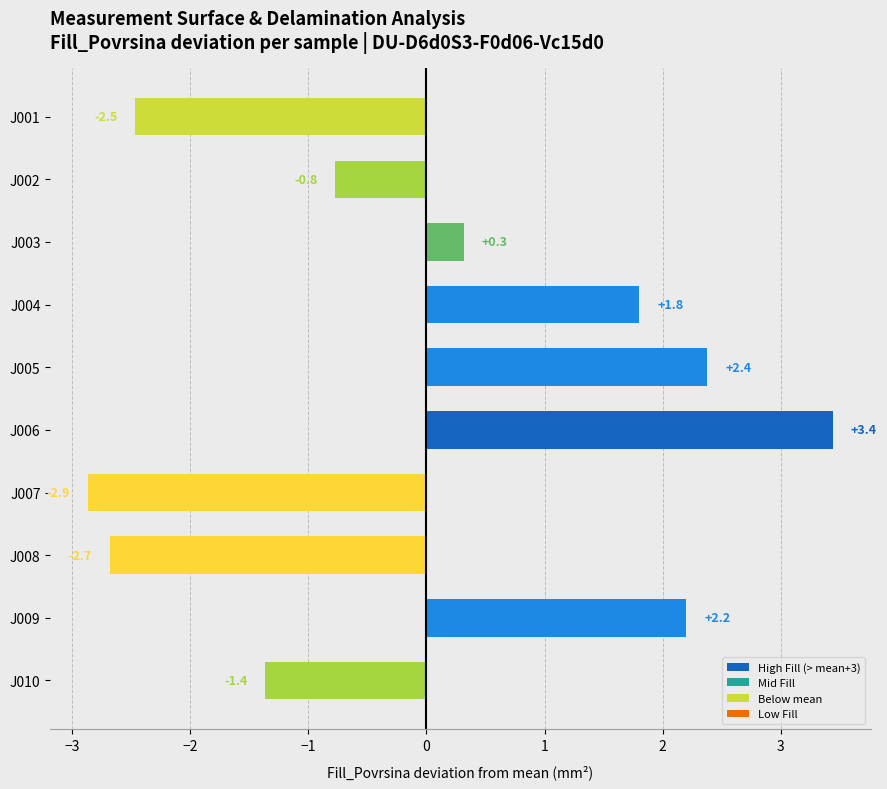

Reading top to bottom, what are all the values shown in this chart?

J001=-2.5	J002=-0.8	J003=0.3	J004=1.8	J005=2.4	J006=3.4	J007=-2.9	J008=-2.7	J009=2.2	J010=-1.4